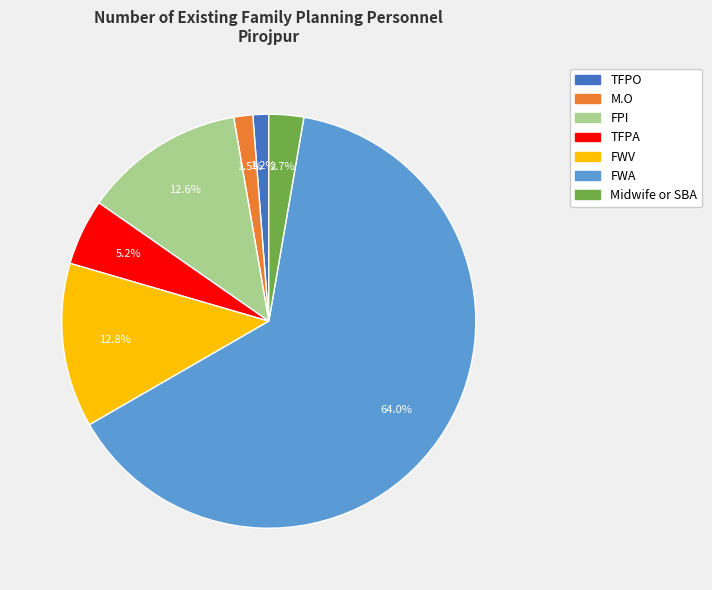

To the nearest percent, what is the average slice percentage?

14%